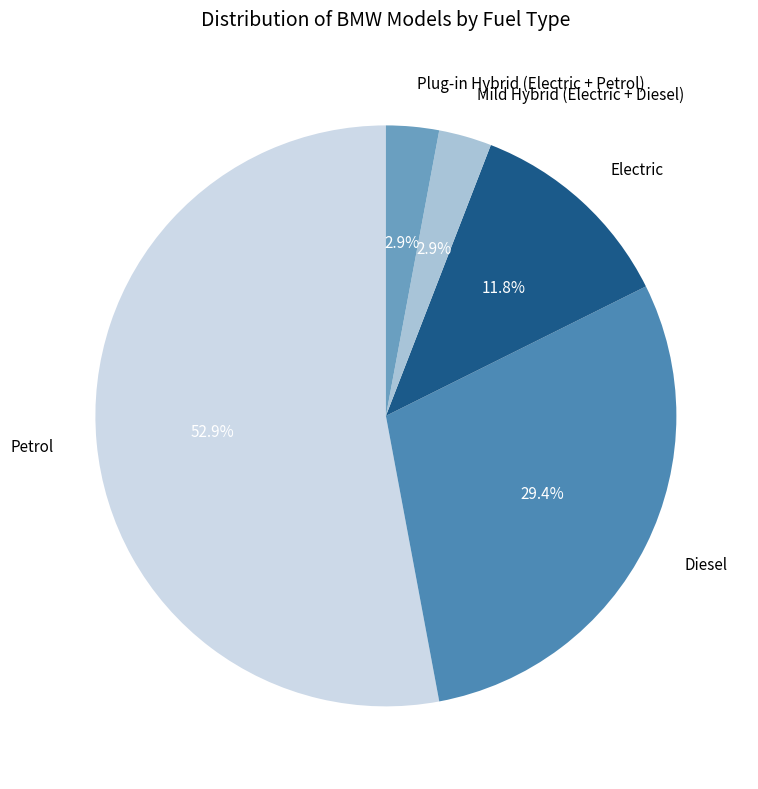

To the nearest percent, what portion does Electric represent?

12%